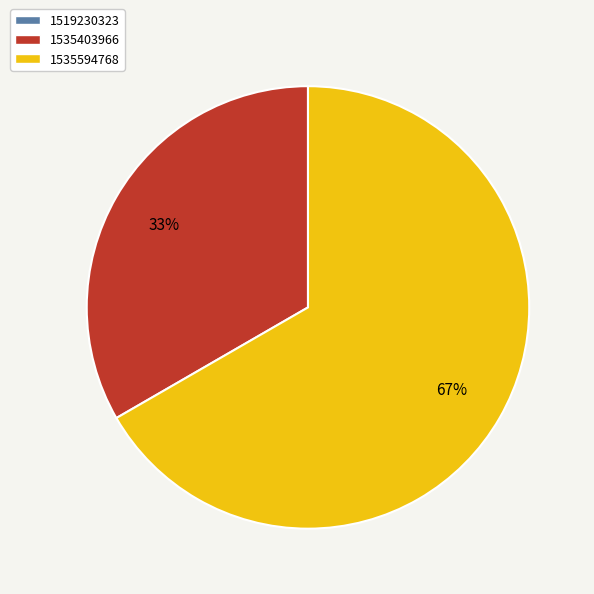

Approximately how many times larger is the value at 1535594768 compared to 1535403966?

2.0